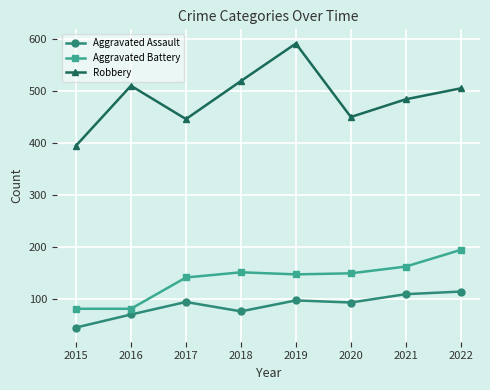

Which series changed the most between 2018 and 2020?

Robbery